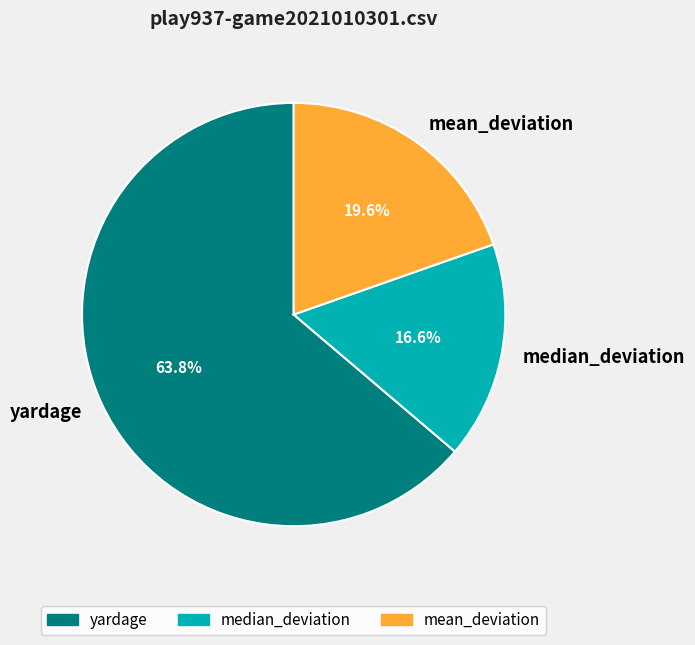

What is the ratio of the value at median_deviation to the value at mean_deviation?

0.8